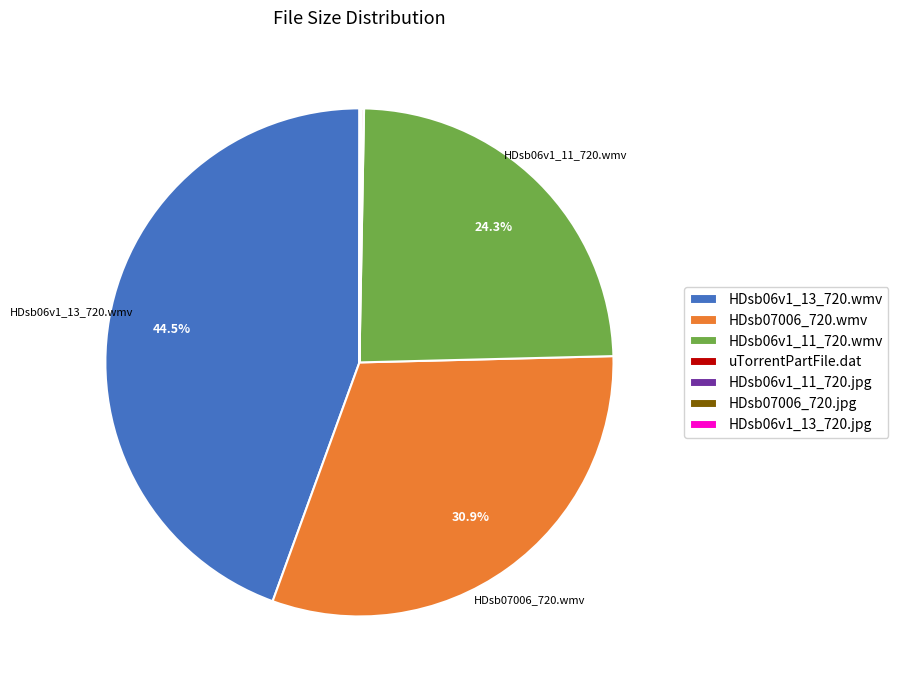

Which slice is the largest?

HDsb06v1_13_720.wmv